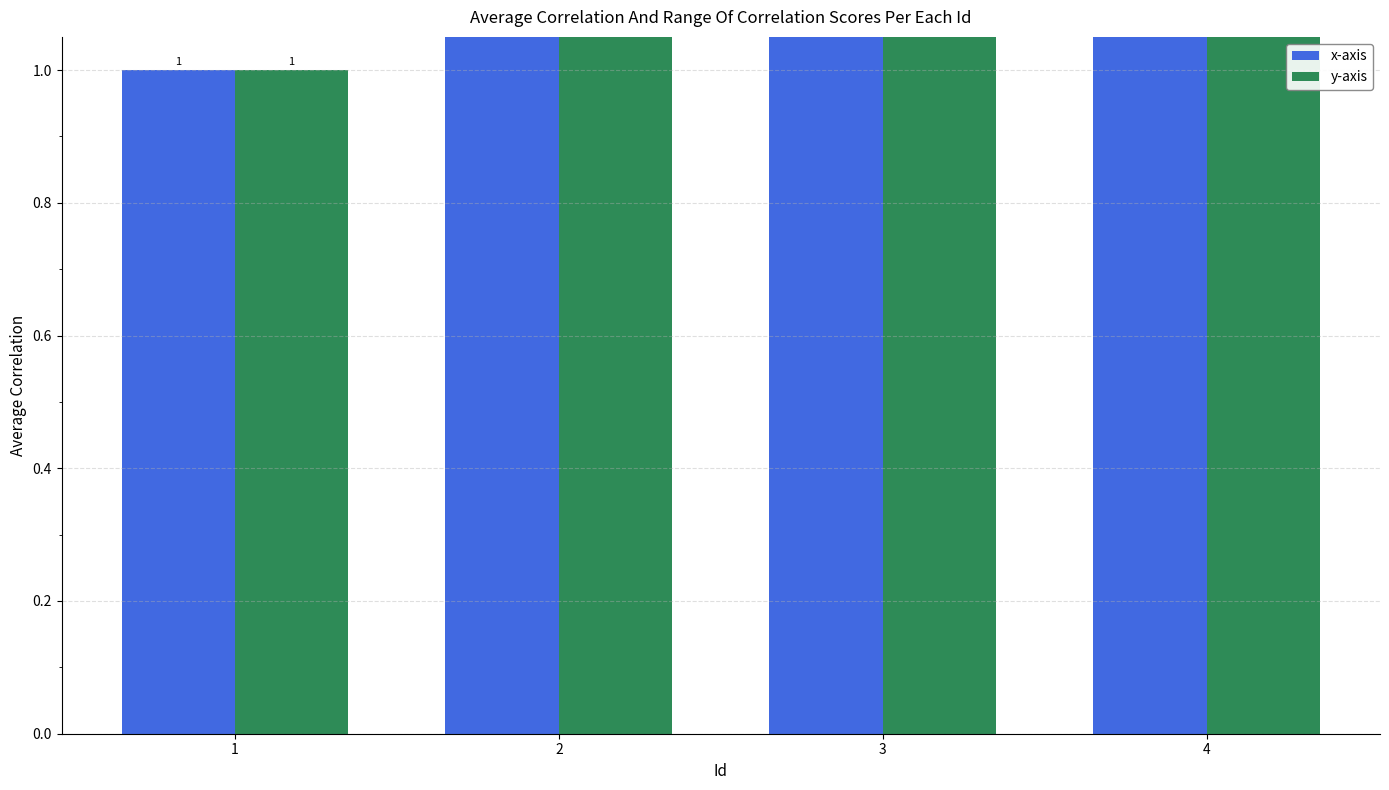

Rank the series at 4 from lowest to highest value.

x-axis, y-axis